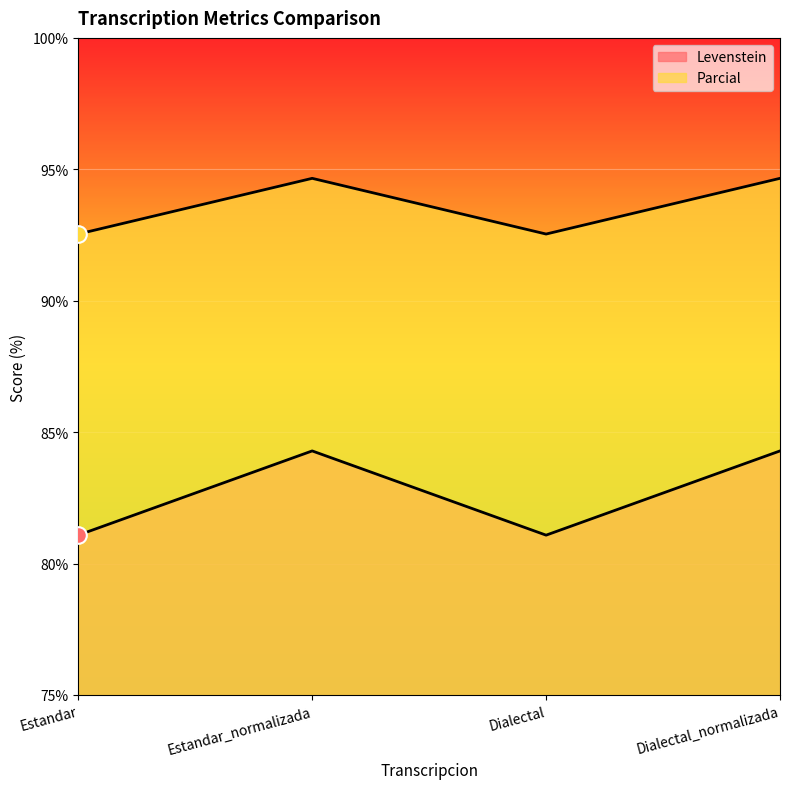

Is it true that Levenstein equals 115.1 at Estandar_normalizada?

False